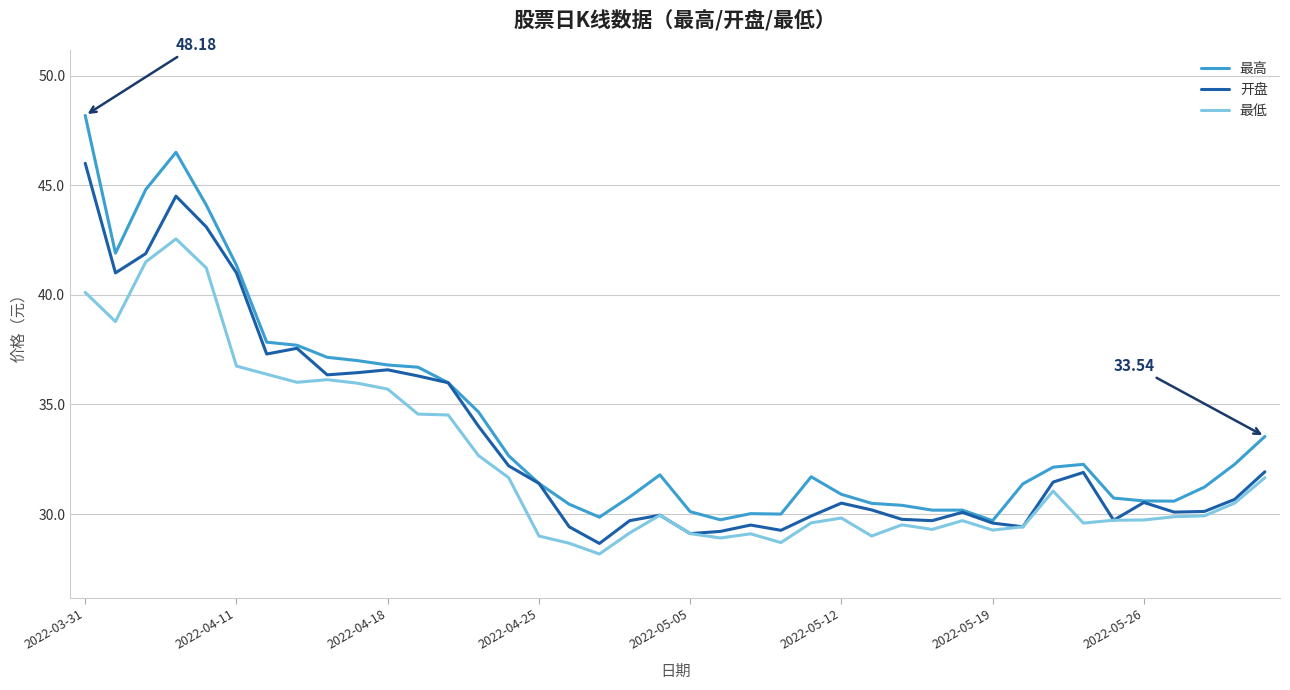

Which series has the largest range (max minus min)?

最高